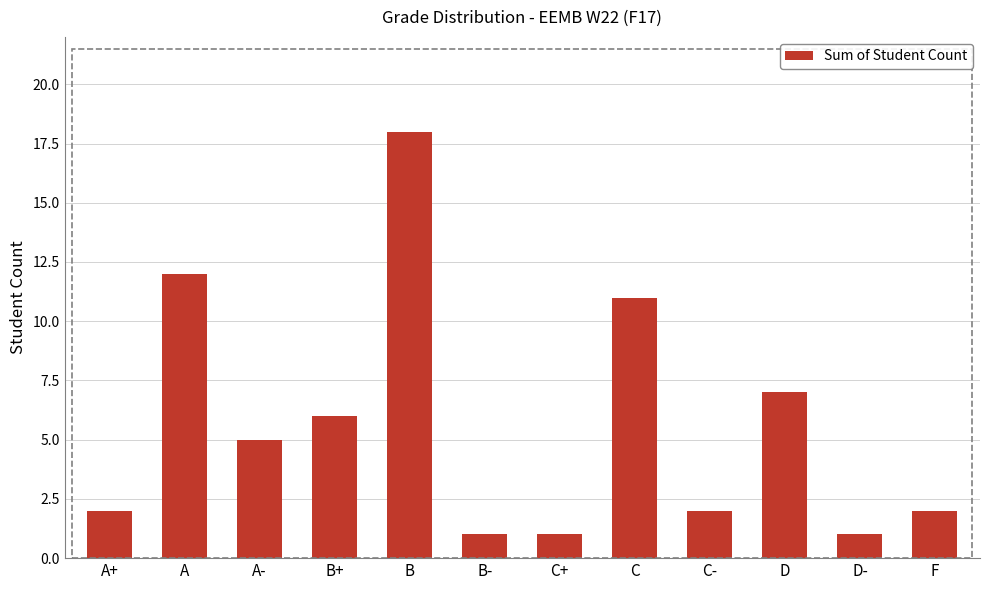

What value does the data have at A, to the nearest 5?

10